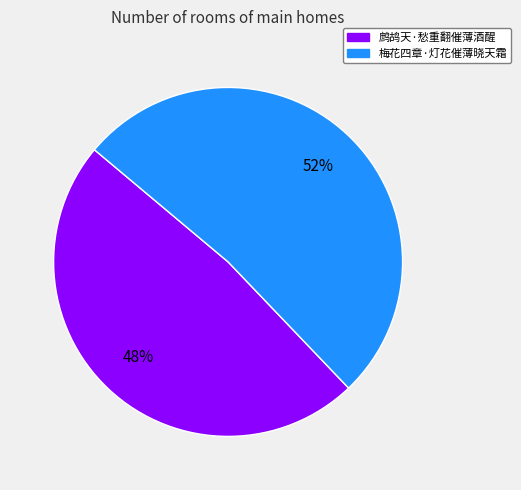

What is the largest slice in the pie chart?

梅花四章·灯花催薄晓天霜